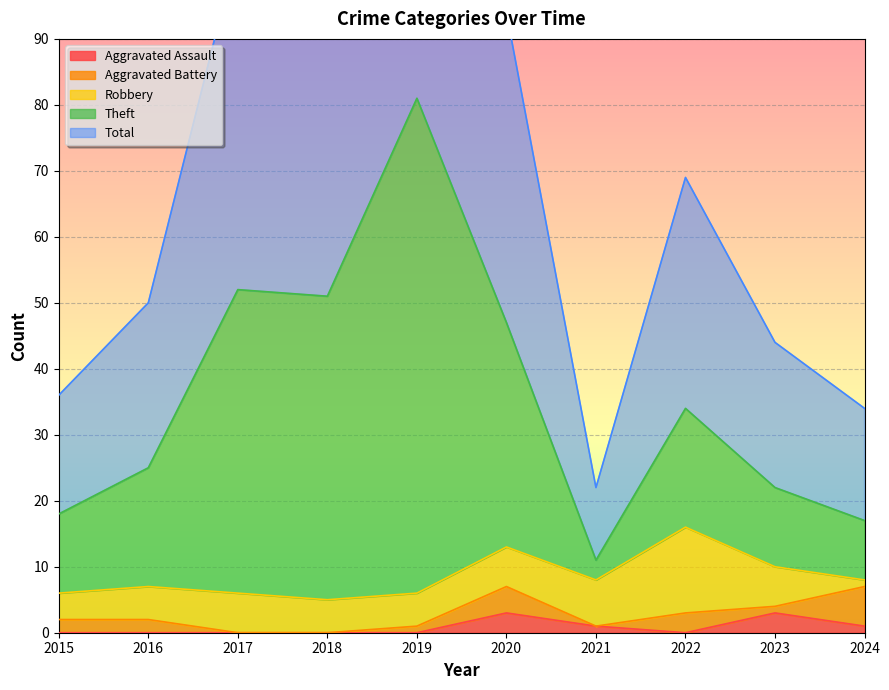

Which label corresponds to the largest value in the chart?

2019